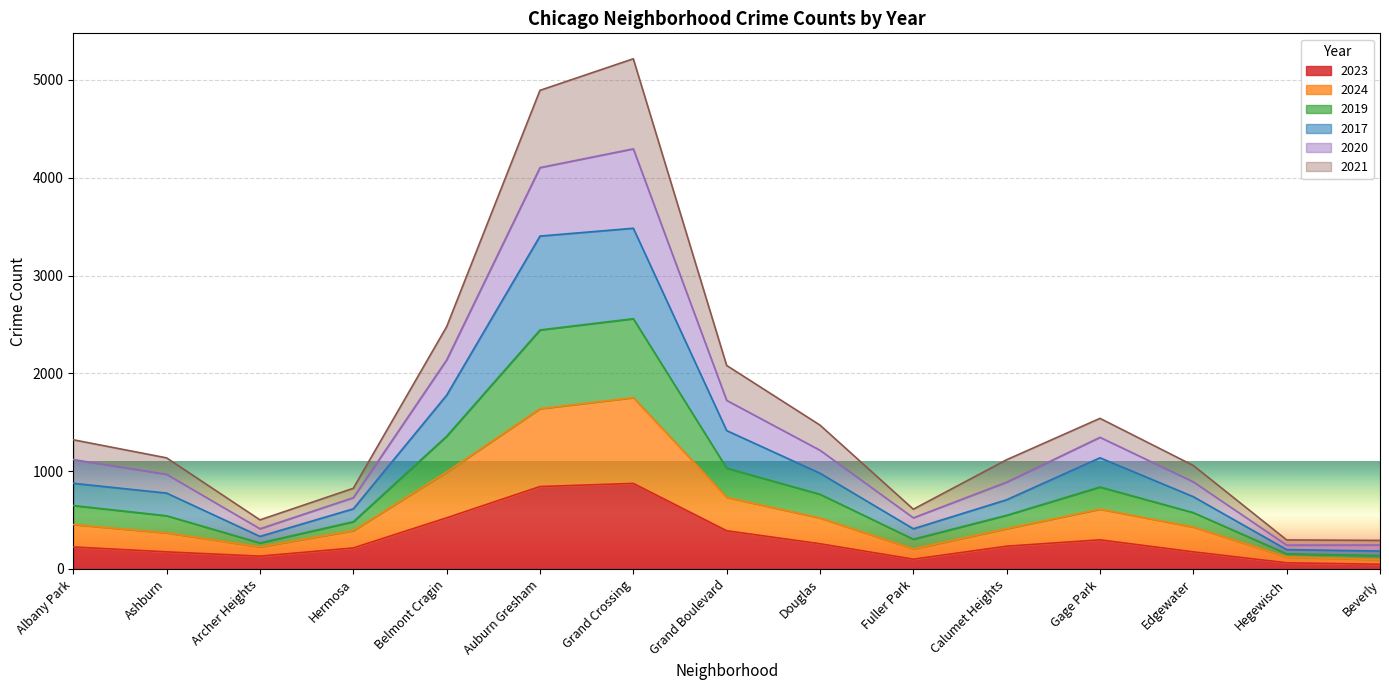

What are all the series names shown in the legend?

2023, 2024, 2019, 2017, 2020, 2021